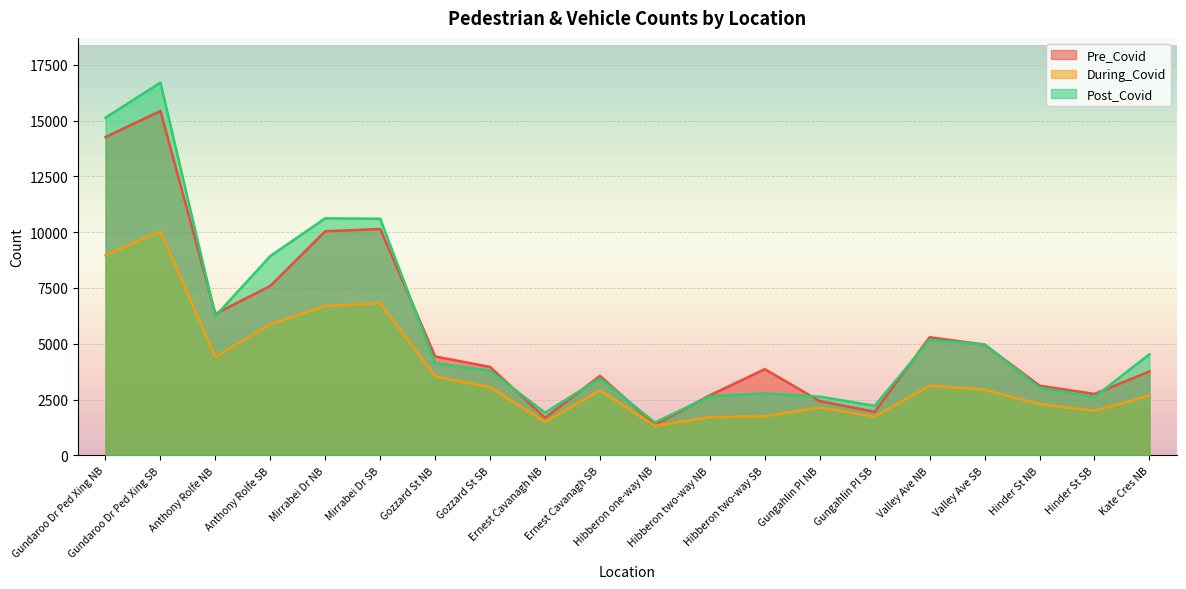

Which series has the largest range (max minus min)?

Post_Covid